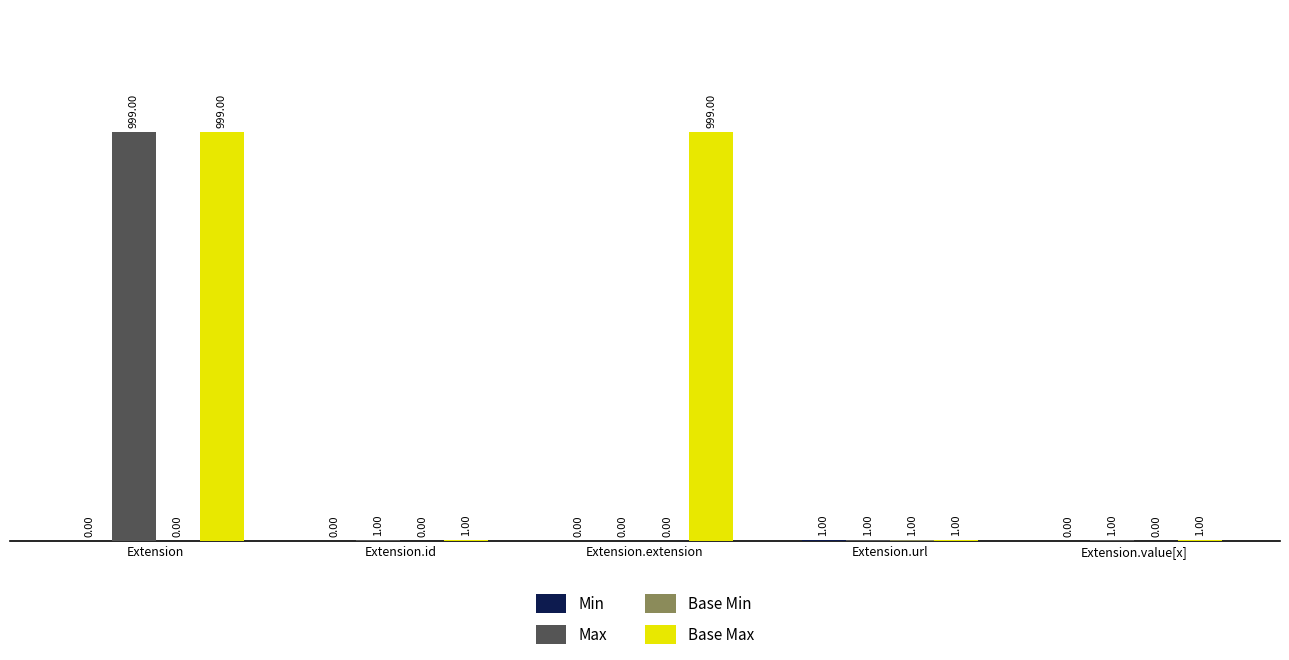

Which series has the largest total across all categories?

Base Max